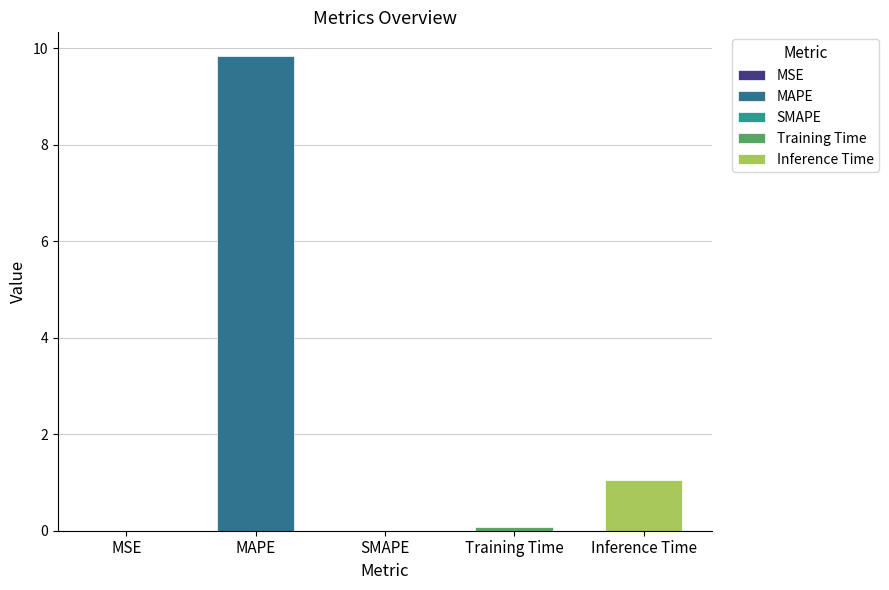

How many bars are there in total?

5